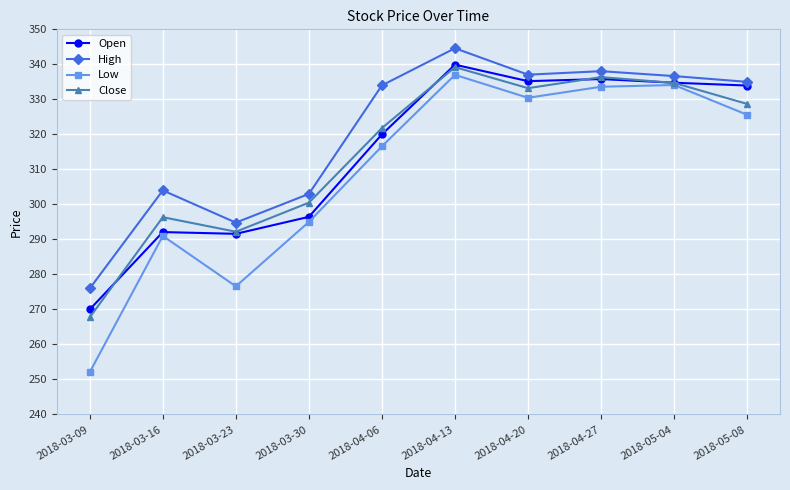

Is the value of Low at 2018-03-30 greater than the value of High at 2018-03-09?

Yes